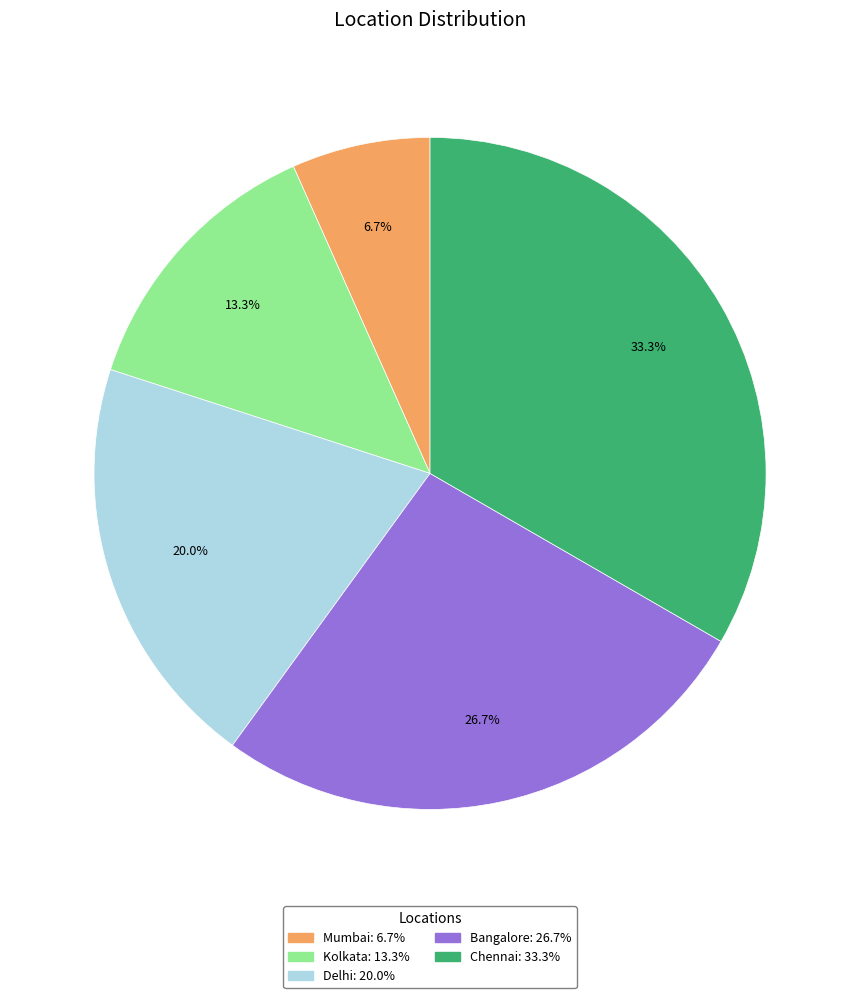

Which category has the smallest portion of the pie?

Mumbai